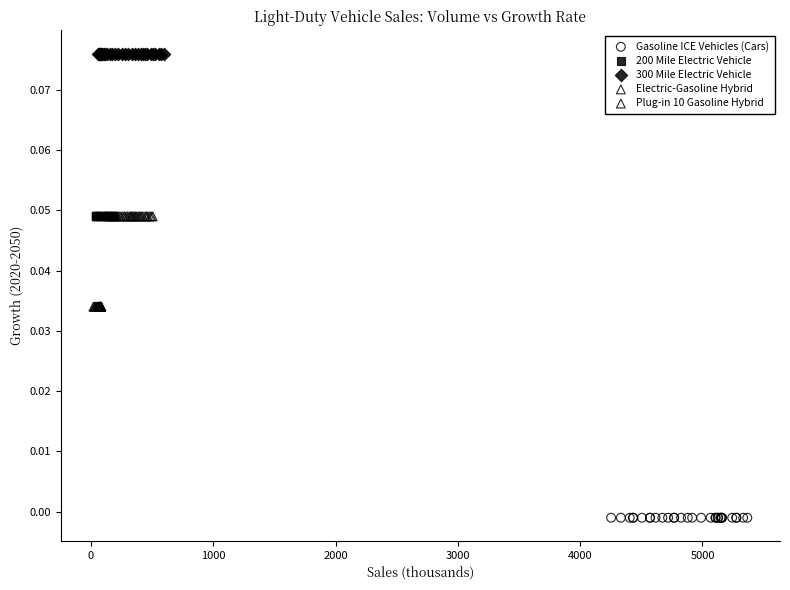

Which series reaches the minimum Y coordinate?

Gasoline ICE Vehicles (Cars)